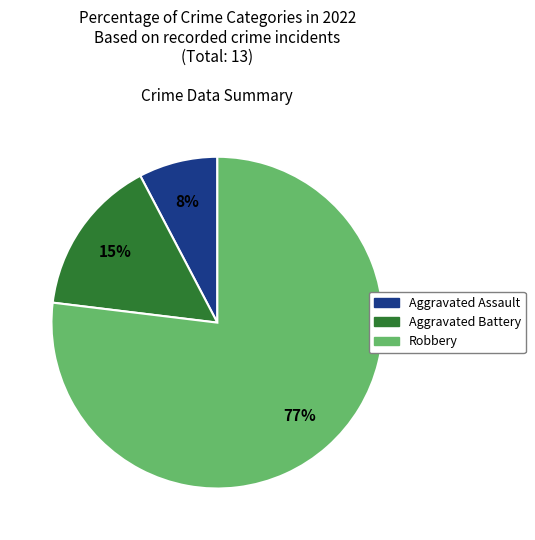

To the nearest percent, what is the average slice percentage?

33%